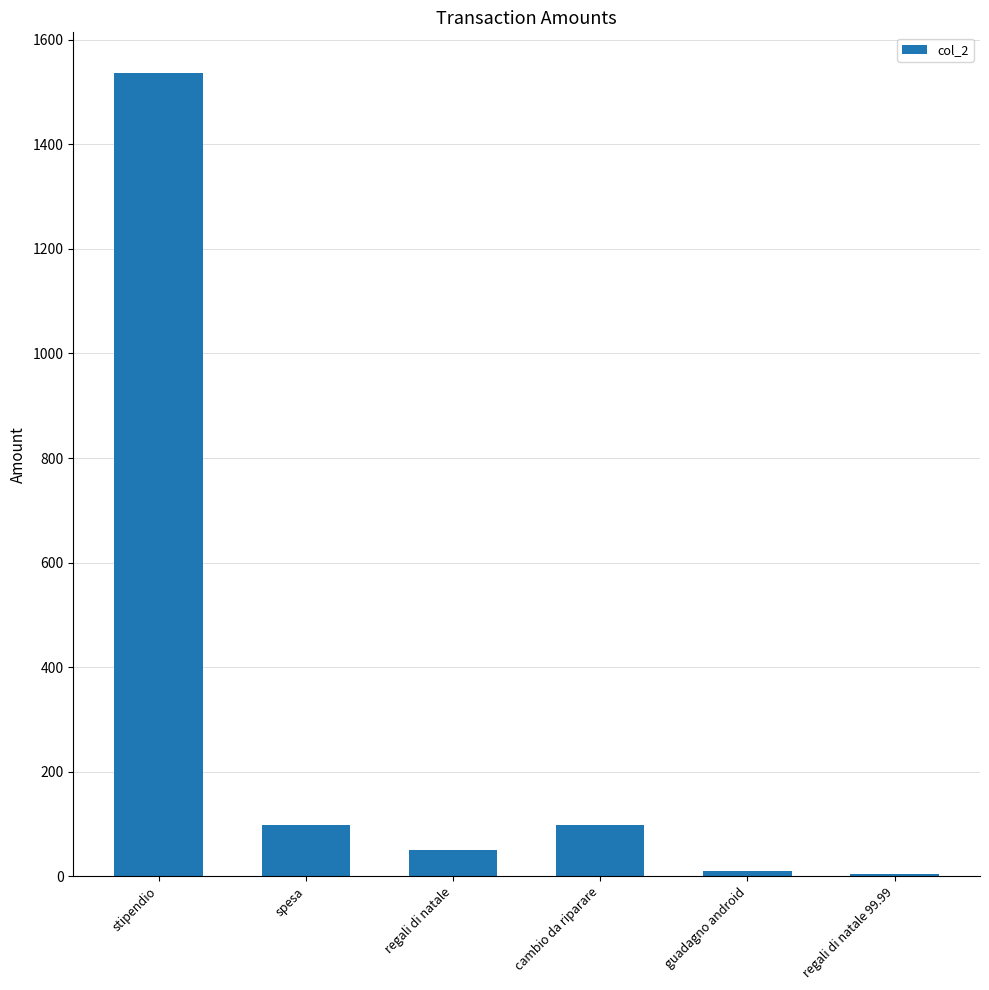

What is the sum of all values?

1799.0